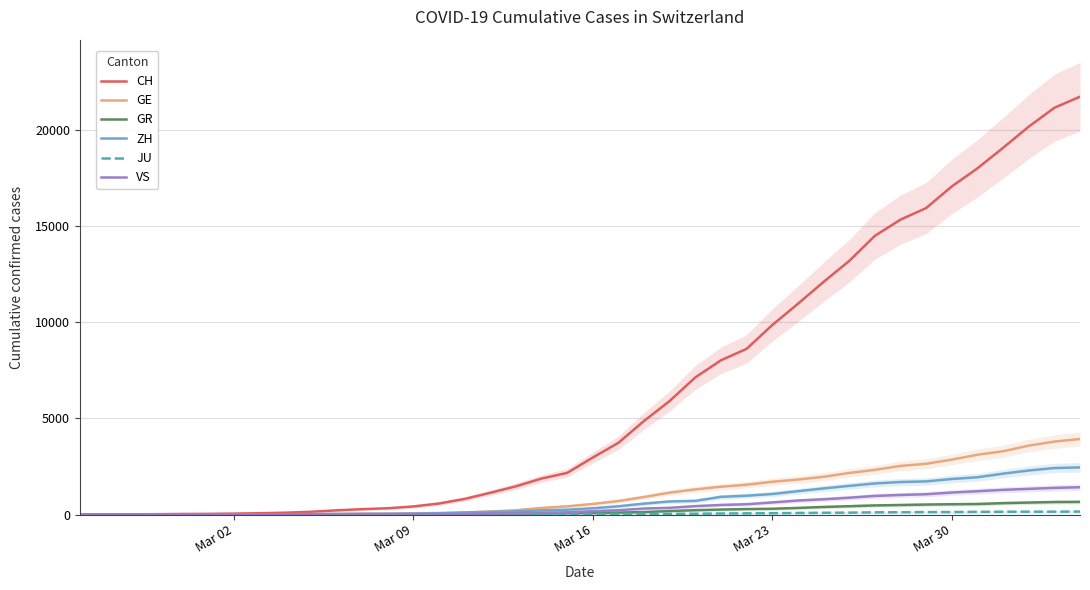

What is the maximum value for ZH?

2450